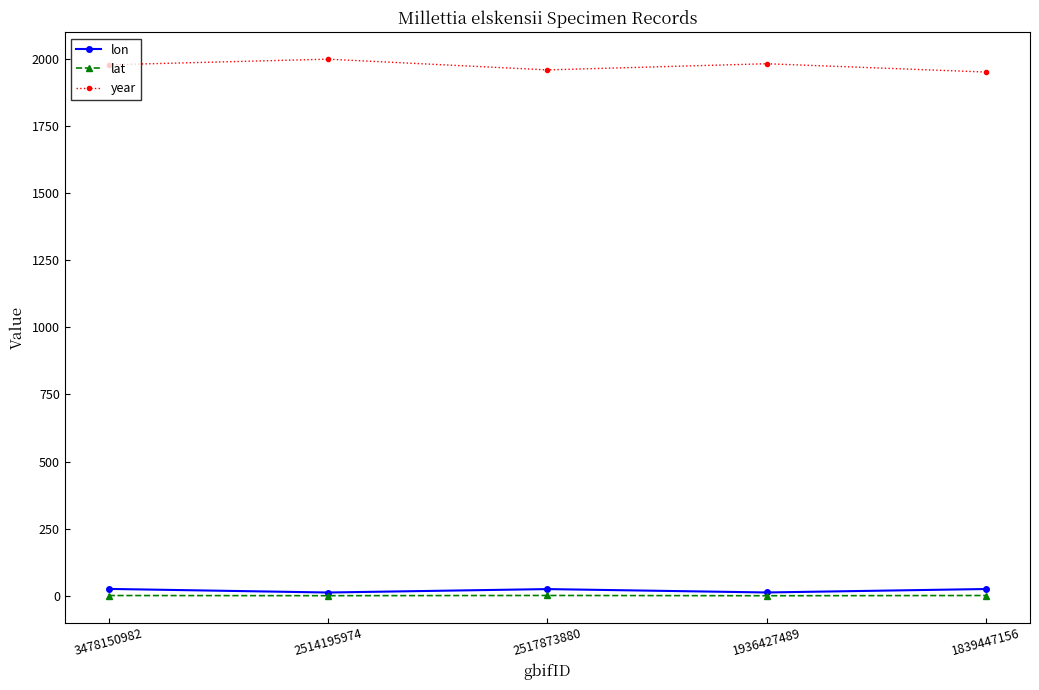

What is the sum of the lon values at 2517873880 and 1839447156?

49.3